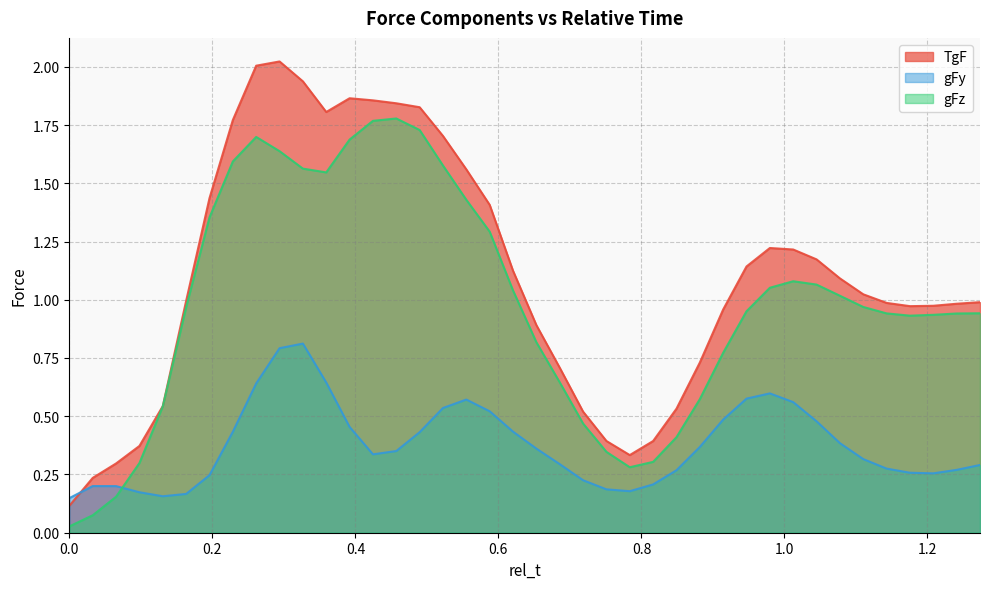

Is it true that TgF equals 1.9 at 0.326530612244898?

True